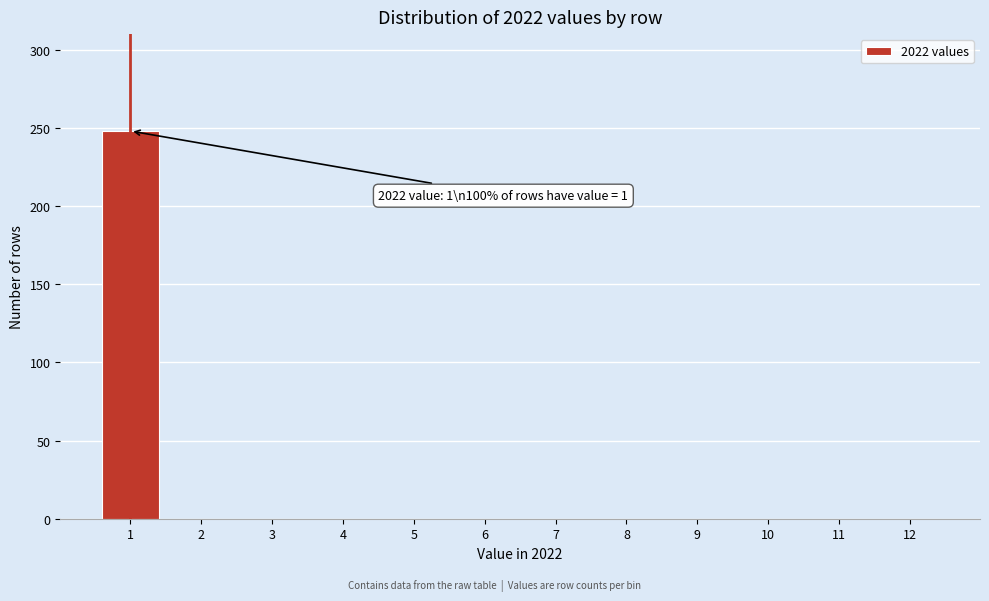

Which range on the x-axis has the tallest bar?

0.5 to 1.5